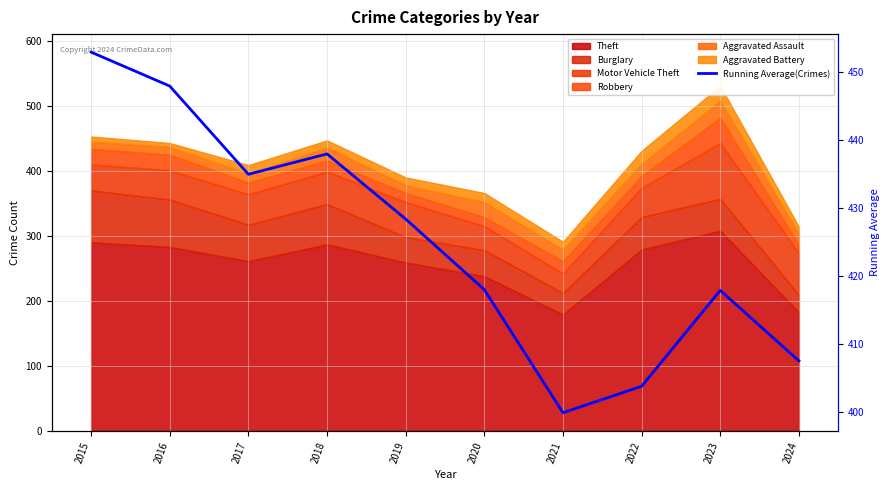

How many categories are shown in the chart?

10